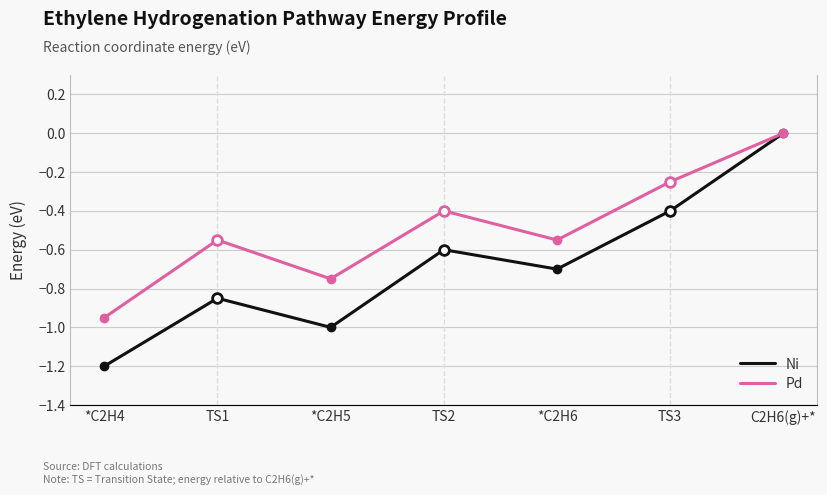

What is the smallest value displayed?

-1.2